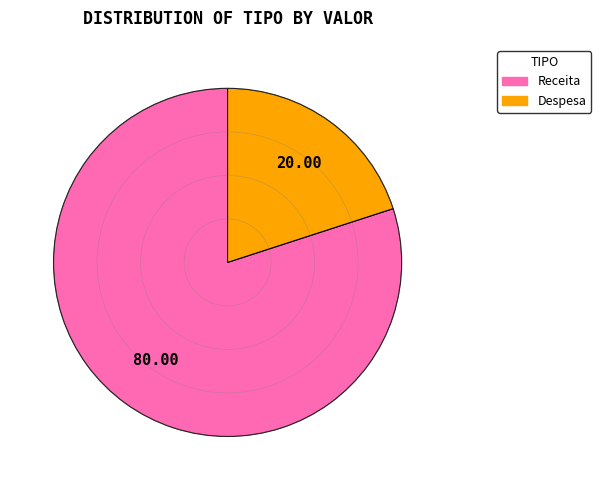

What is the majority slice?

Receita